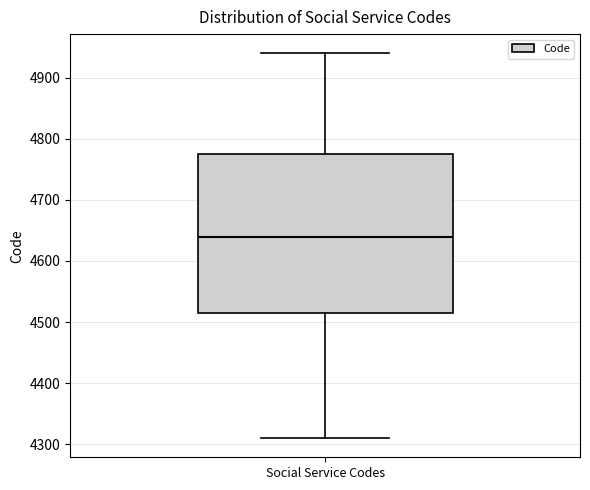

Read this box plot against the y-axis: the position of the median line, the range covered by the box, and the ends of both whiskers. The values are not printed on the chart, so give them approximately, as read against the axis.

median 4640, box 4520 to 4780, whiskers 4310 to 4940